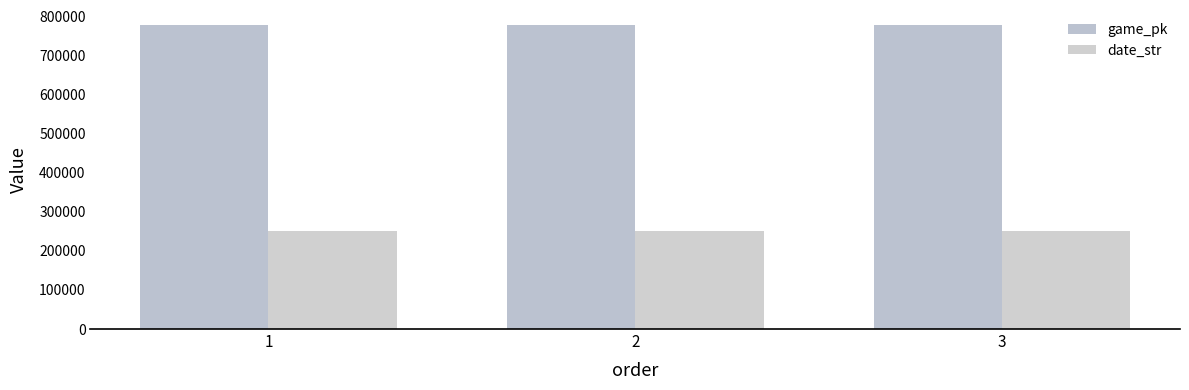

What is the spread (max minus min) of values at 1?

525760